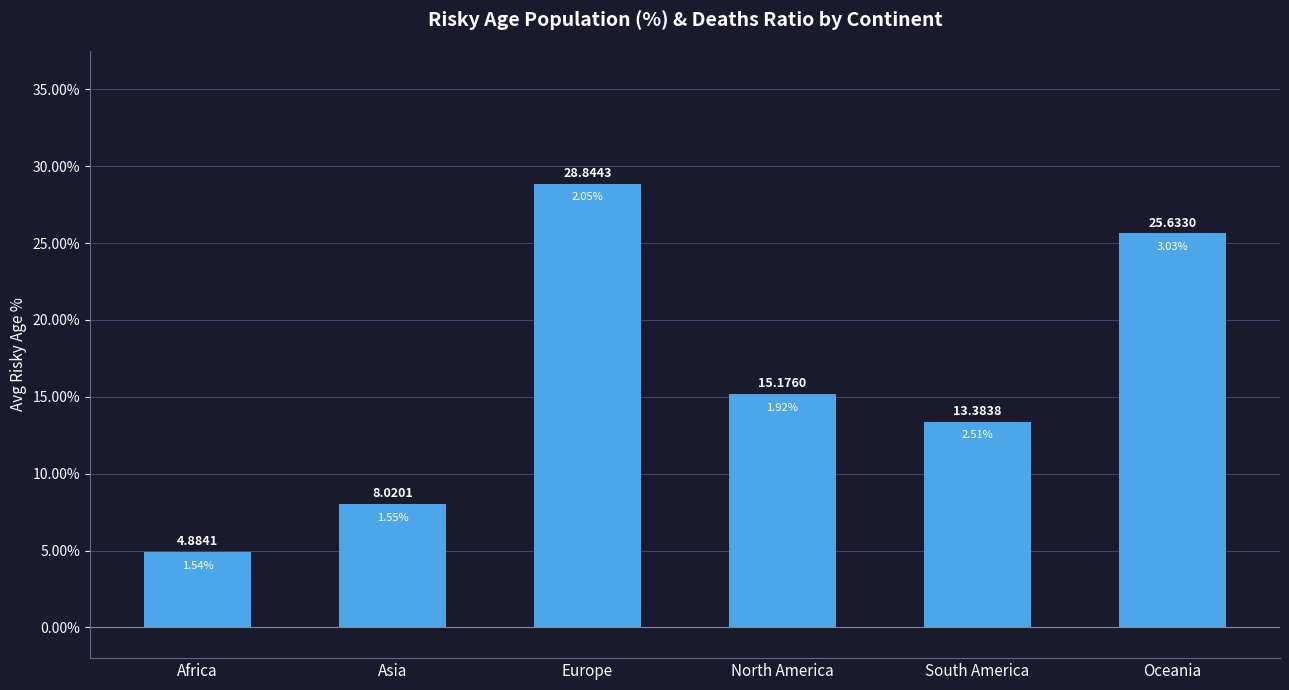

What is the difference between the maximum and minimum values?

24.0